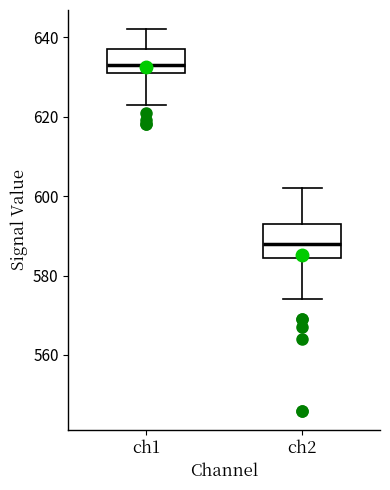

Which box has the highest median line?

ch1